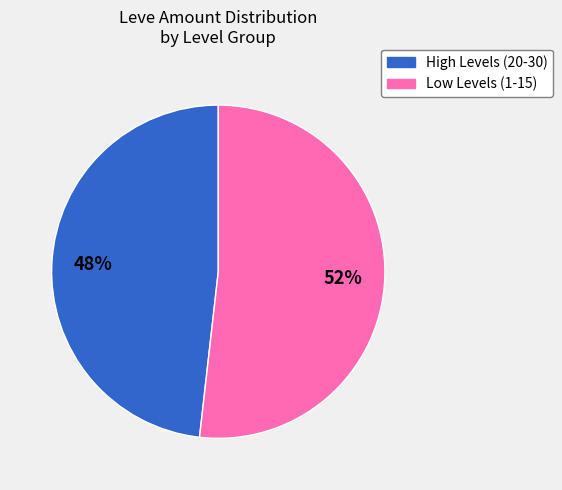

To the nearest percent, what is the average slice percentage?

50%